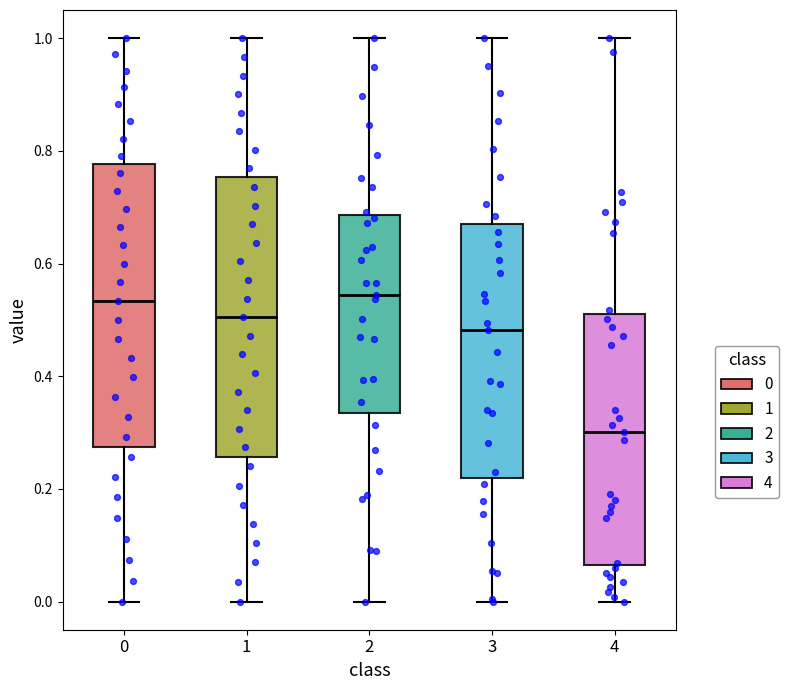

Reading left to right, read every box against the y-axis: the position of its median line, the range the box covers, and the ends of its whiskers. The values are not printed on the chart, so give them approximately, as read against the axis.

0: median 0.54, box 0.28 to 0.78, whiskers 0.00 to 1.00
1: median 0.50, box 0.26 to 0.76, whiskers 0.00 to 1.00
2: median 0.54, box 0.34 to 0.68, whiskers 0.00 to 1.00
3: median 0.48, box 0.22 to 0.68, whiskers 0.00 to 1.00
4: median 0.30, box 0.06 to 0.50, whiskers 0.00 to 1.00